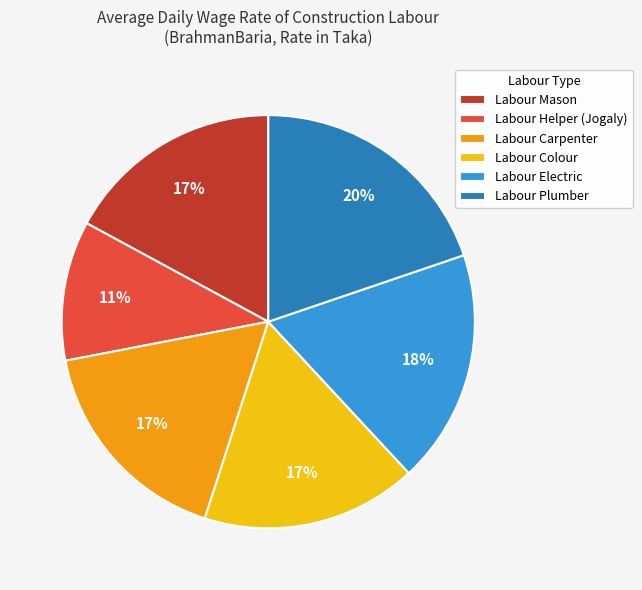

To the nearest percent, what is the combined percentage of Labour Colour and Labour Plumber?

37%